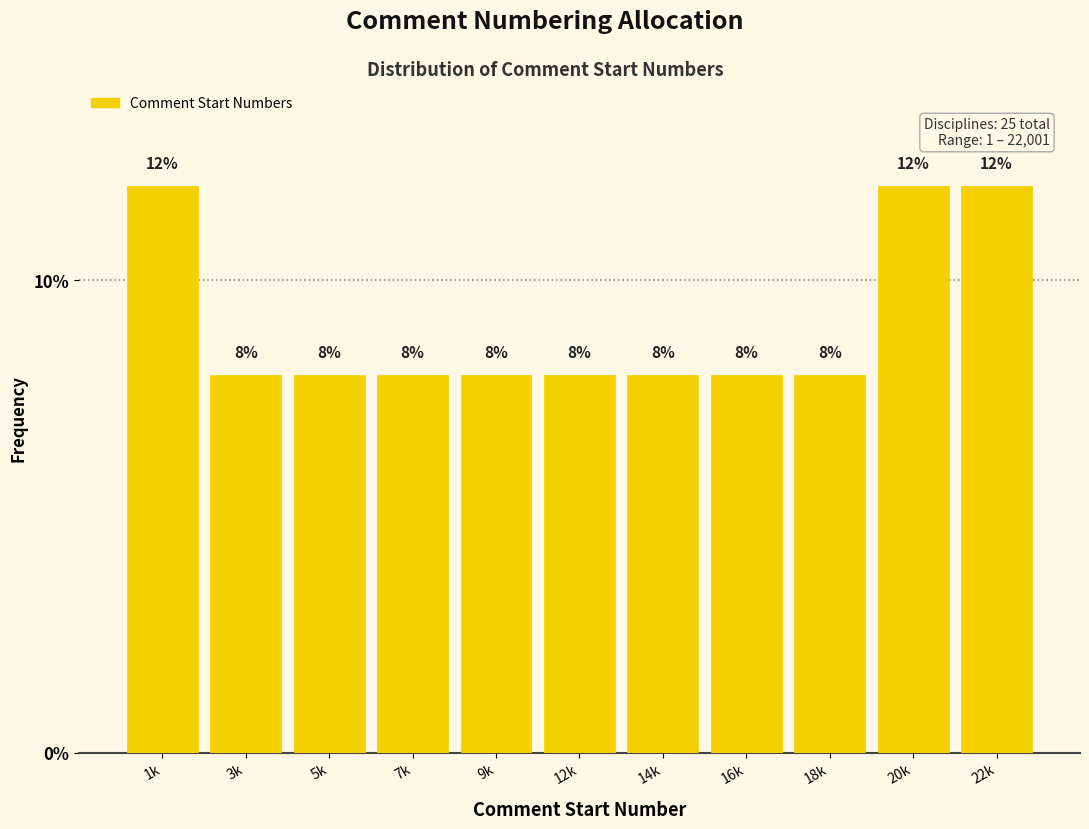

Reading left to right, extract all data points from this chart.

12	8	8	8	8	8	8	8	8	12	12